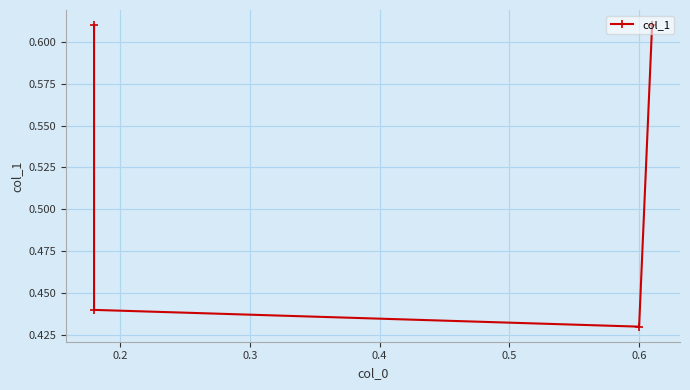

What is the value of the 2nd point from the left?

0.4